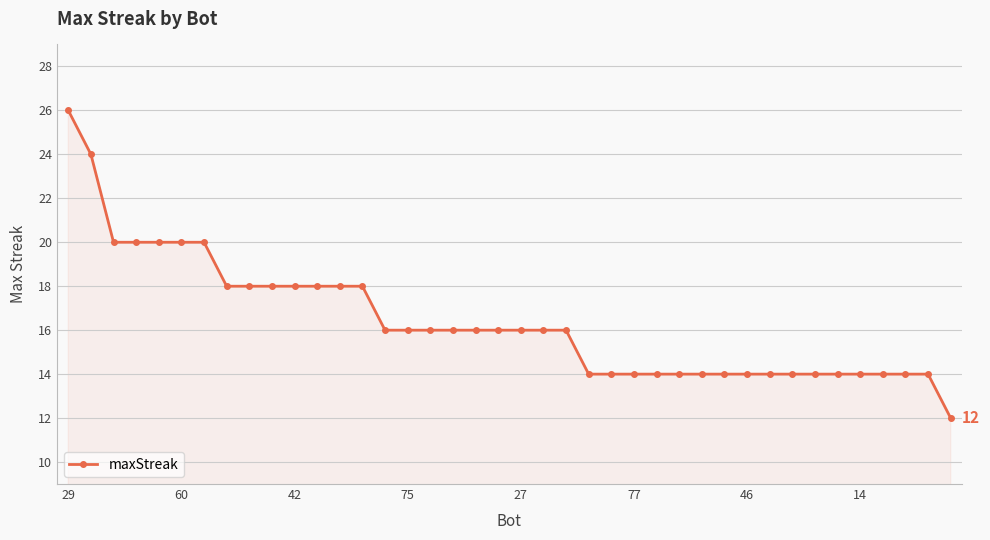

How many lines are shown in the chart?

1